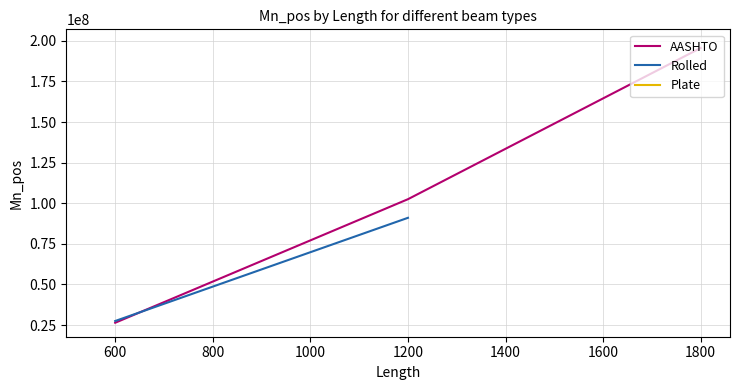

Which series has the largest total across all categories?

AASHTO